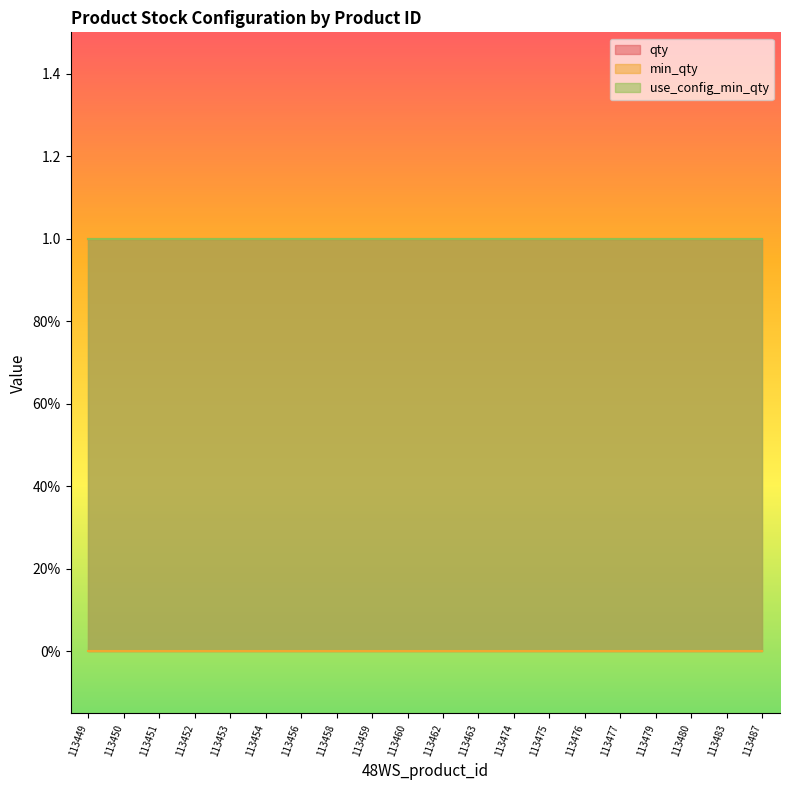

Does the chart have visible grid lines?

No